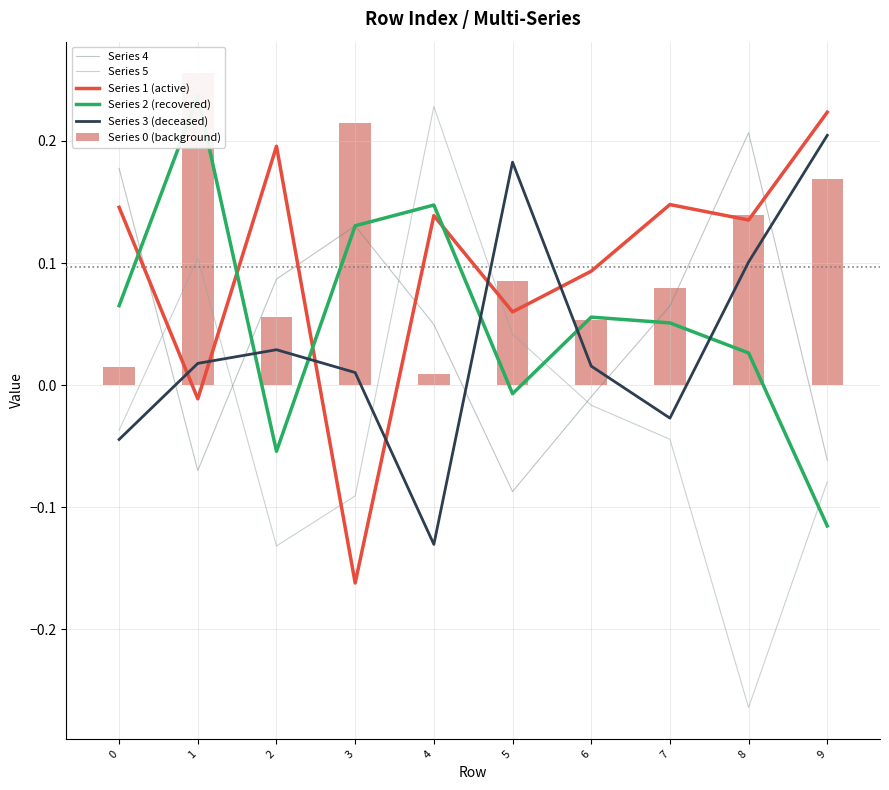

How many values in the Series 3 (deceased) series exceed 0?

7